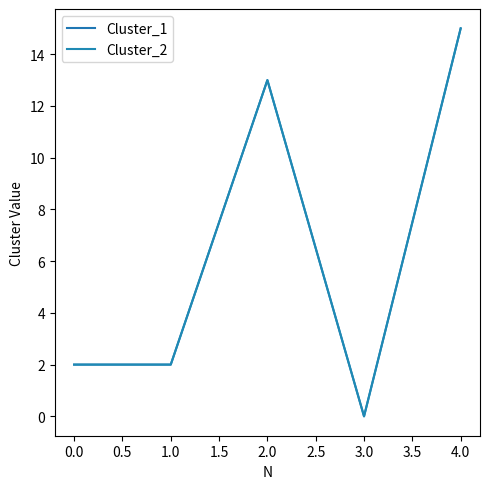

Is this an area chart (filled region under the line)?

No